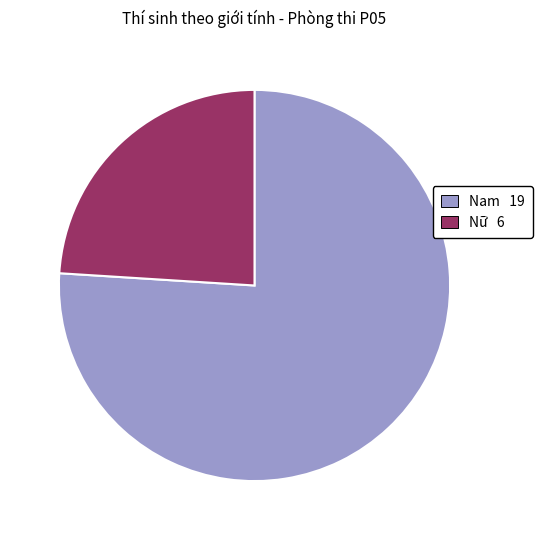

The Nữ slice represents 24% of the pie. True or false?

True